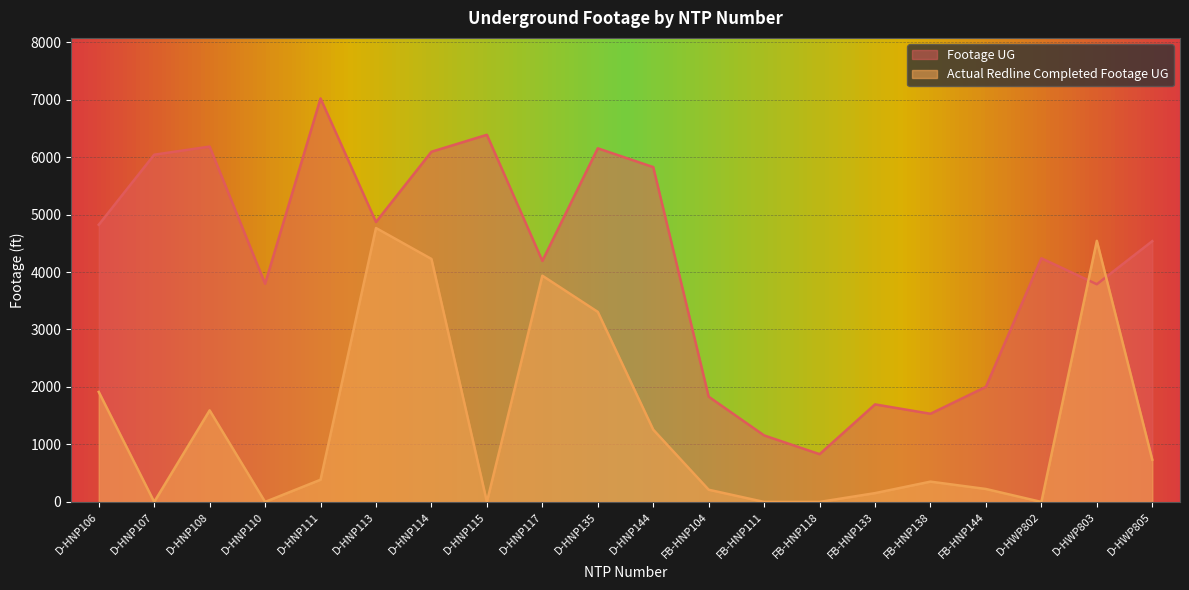

At which label is Footage UG closest to 3925?

D-HNP110